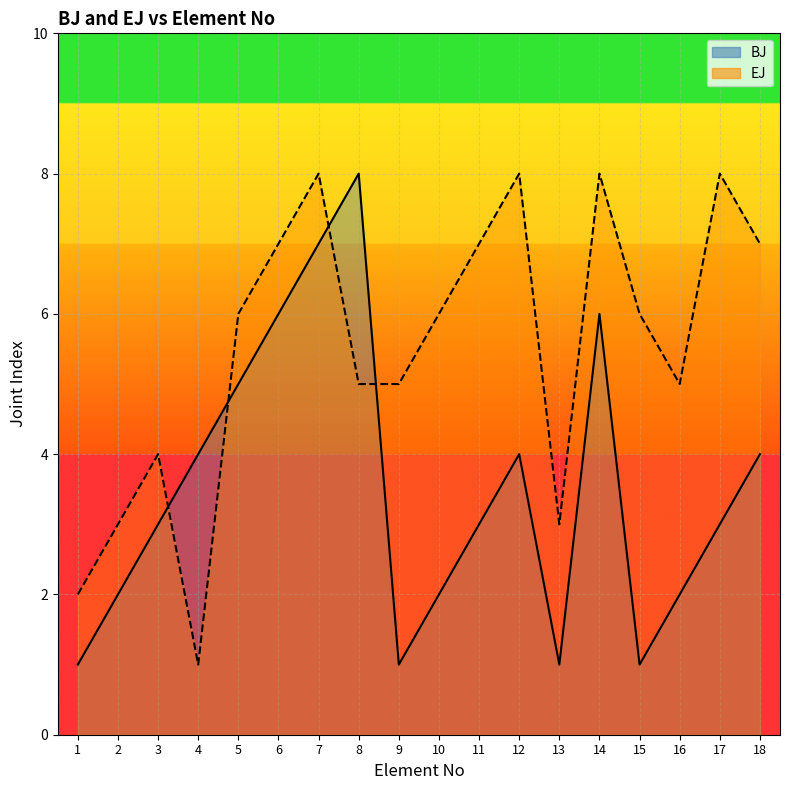

Read the BJ line value at 2.

2